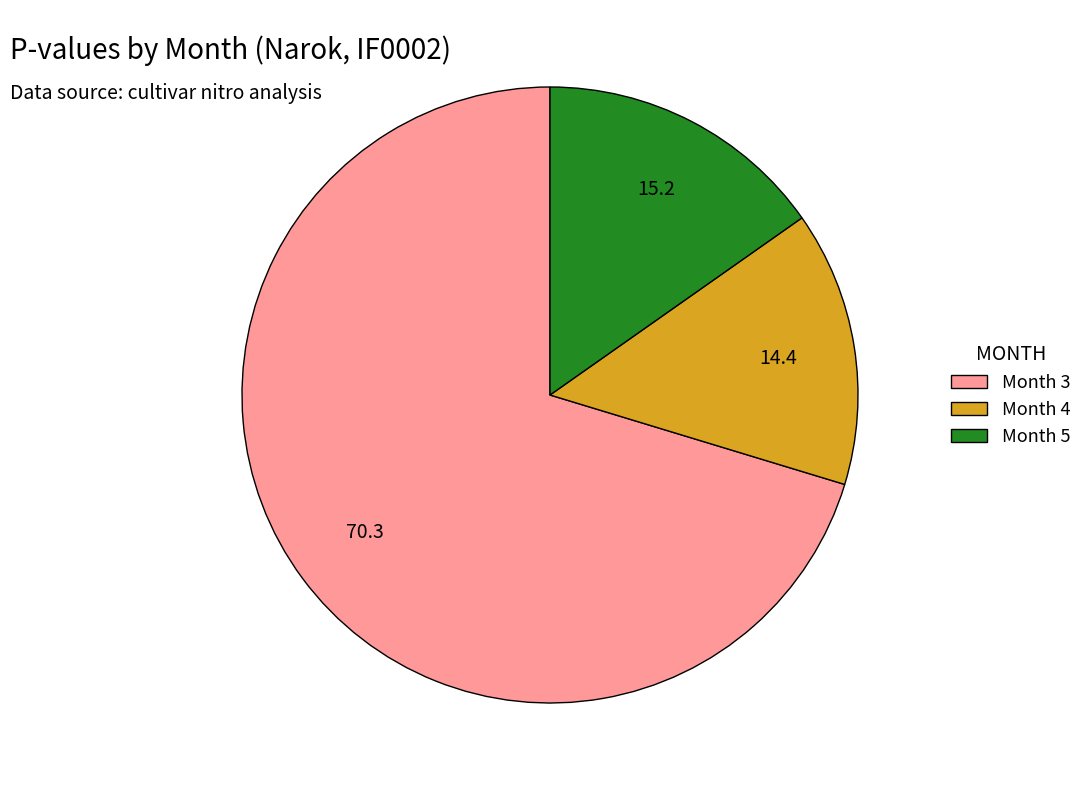

Is Month 3 the majority of the pie?

Yes